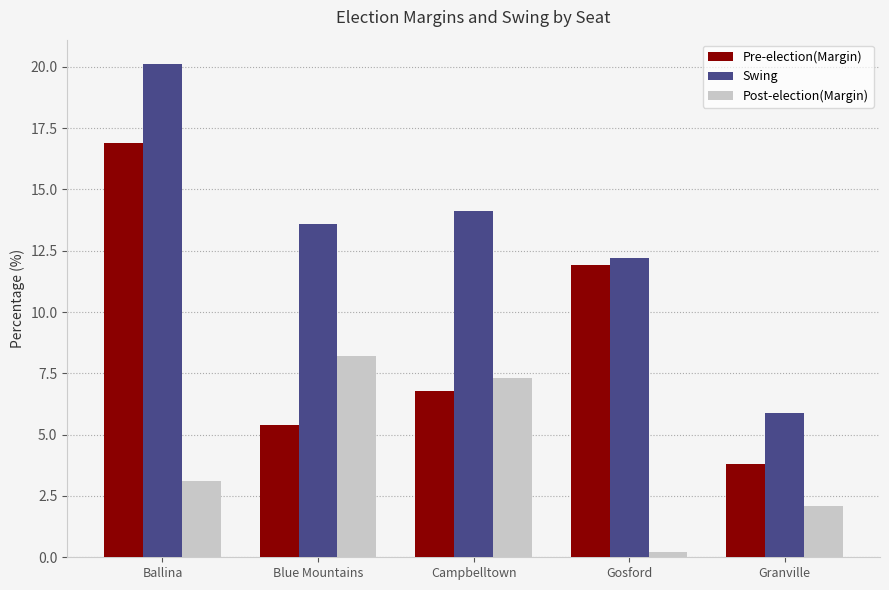

True or false: Swing has a value of 13.6 at Blue Mountains.

True